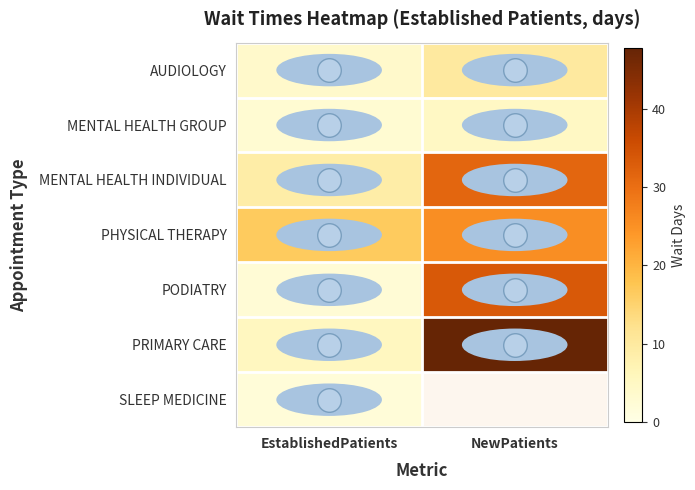

Which category has the highest value across all series?

NewPatients